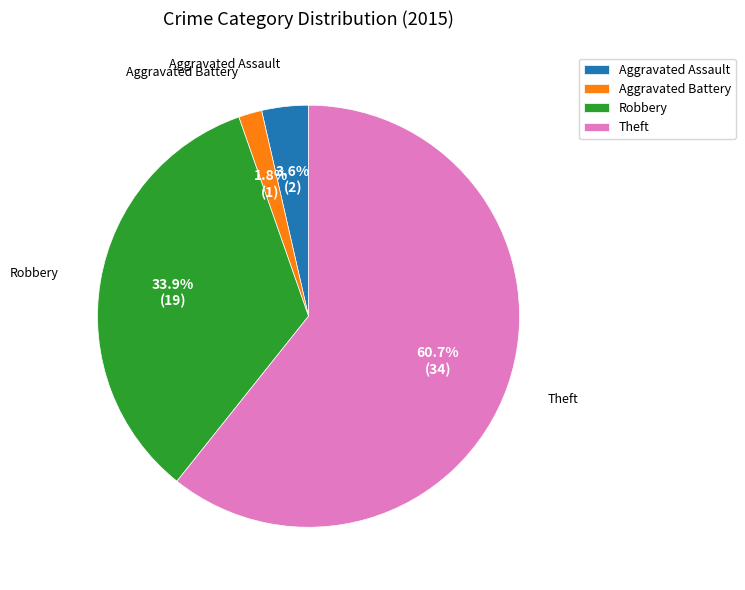

Between Aggravated Assault and Robbery, which is larger?

Robbery